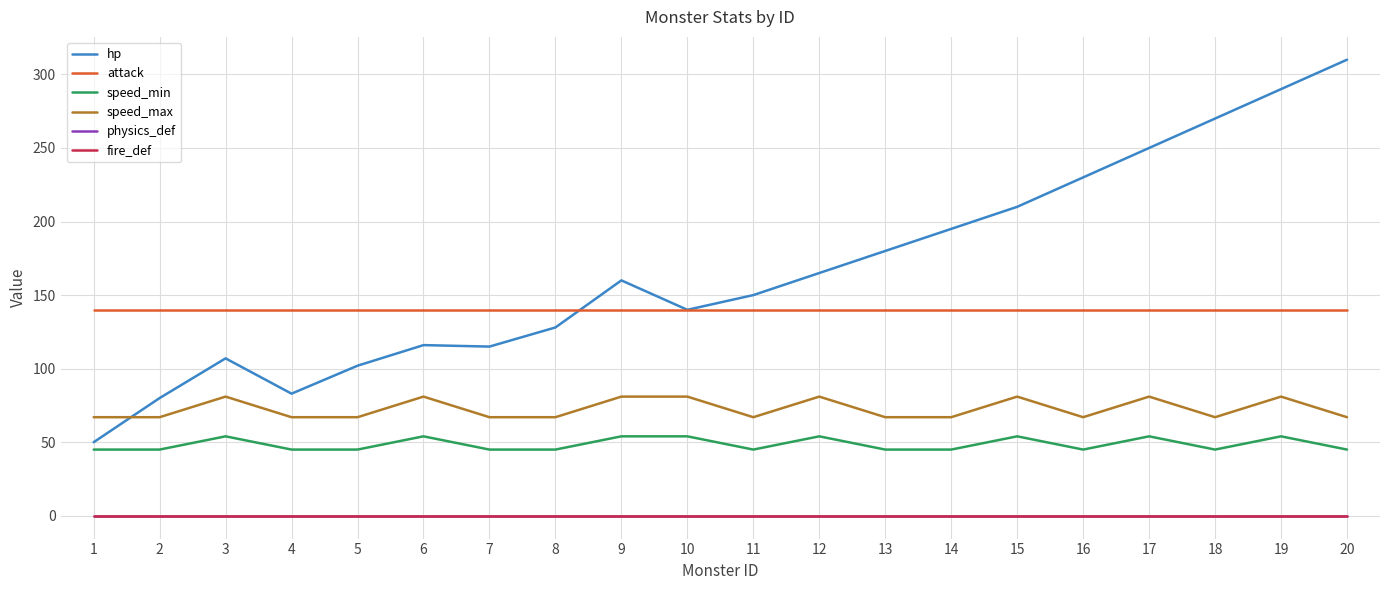

Does the chart have visible grid lines?

Yes